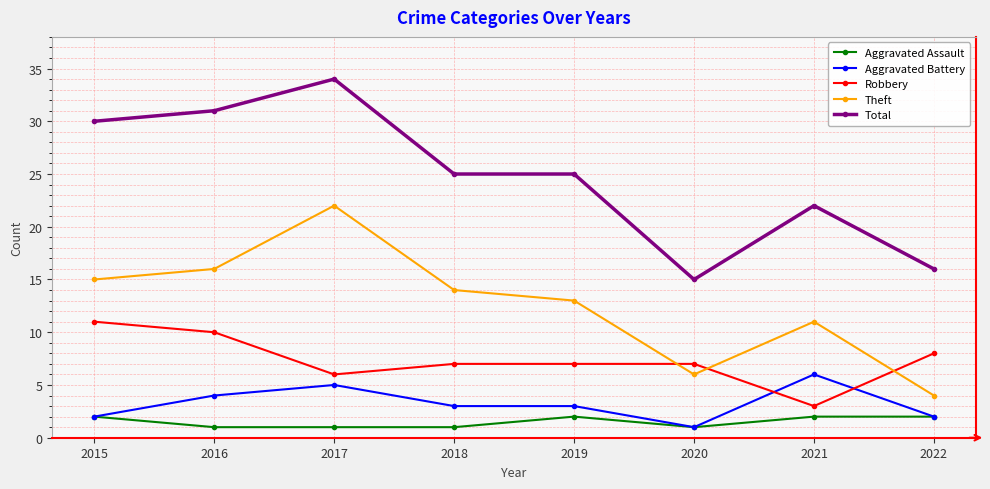

True or false: Total and Aggravated Battery intersect in this chart.

False